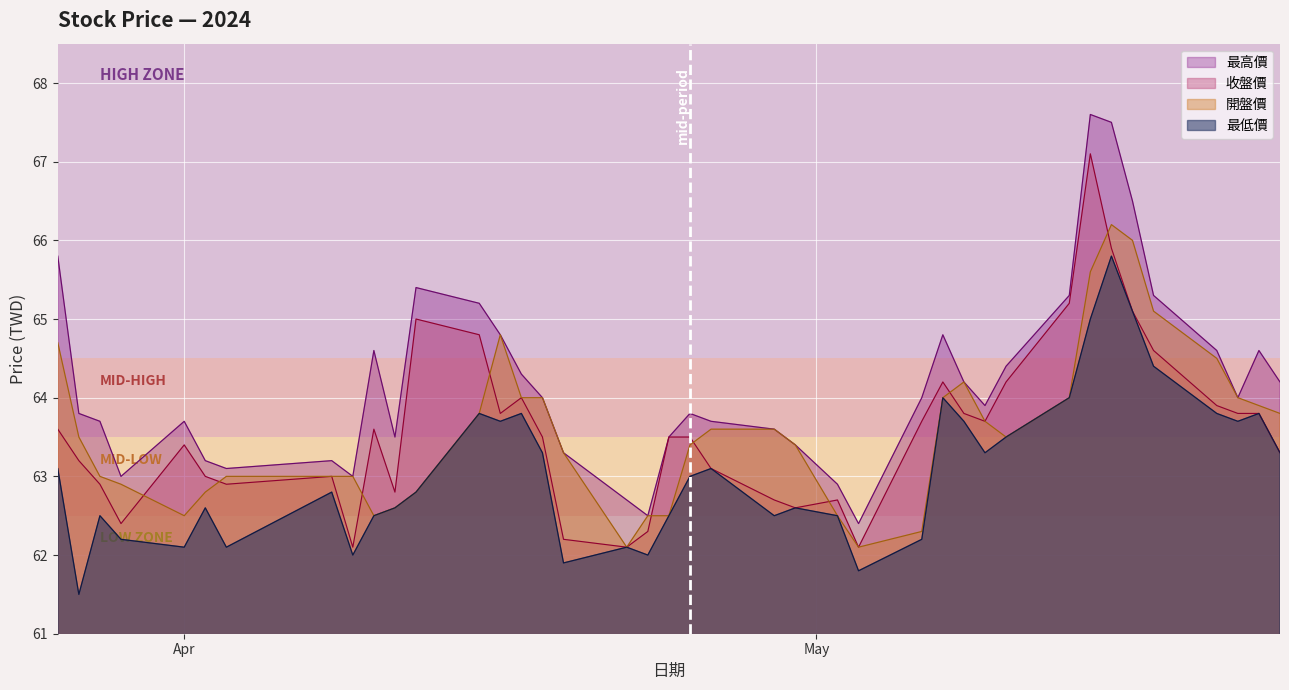

Which series has the largest total across all categories?

最高價